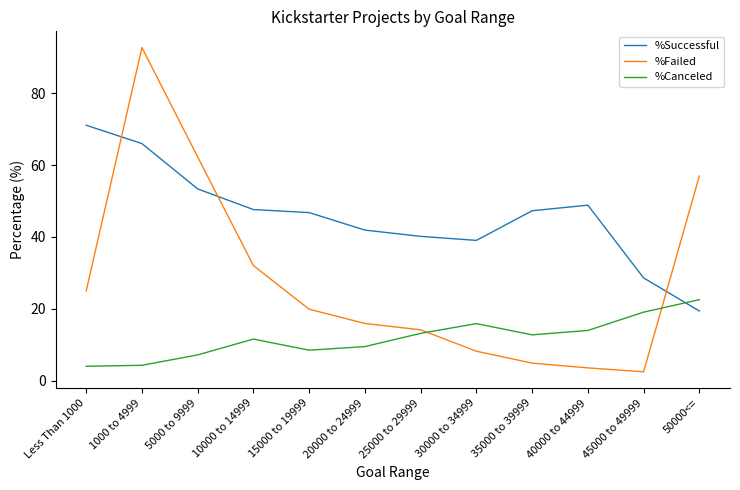

What is the difference between the %Successful values at 5000 to 9999 and 25000 to 29999?

13.2